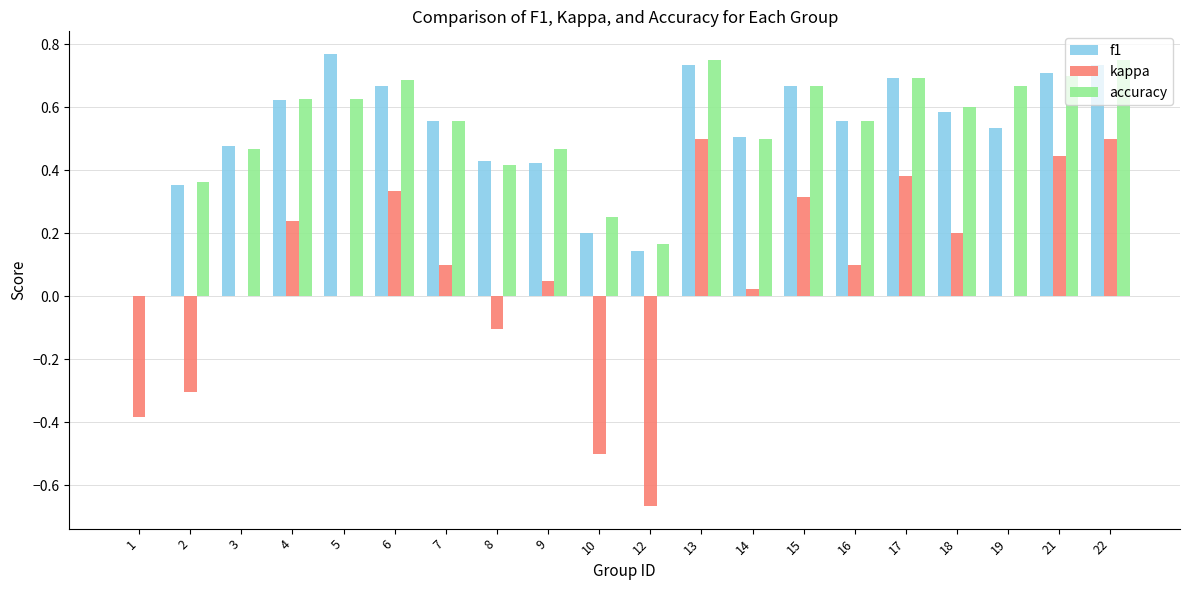

Where is accuracy nearest to the value 0?

1